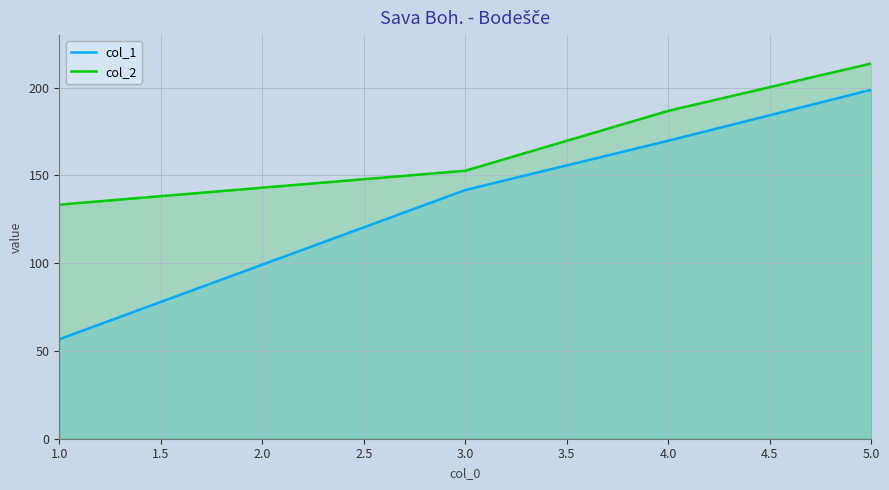

List the series in order of their overall mean, lowest first.

col_1, col_2